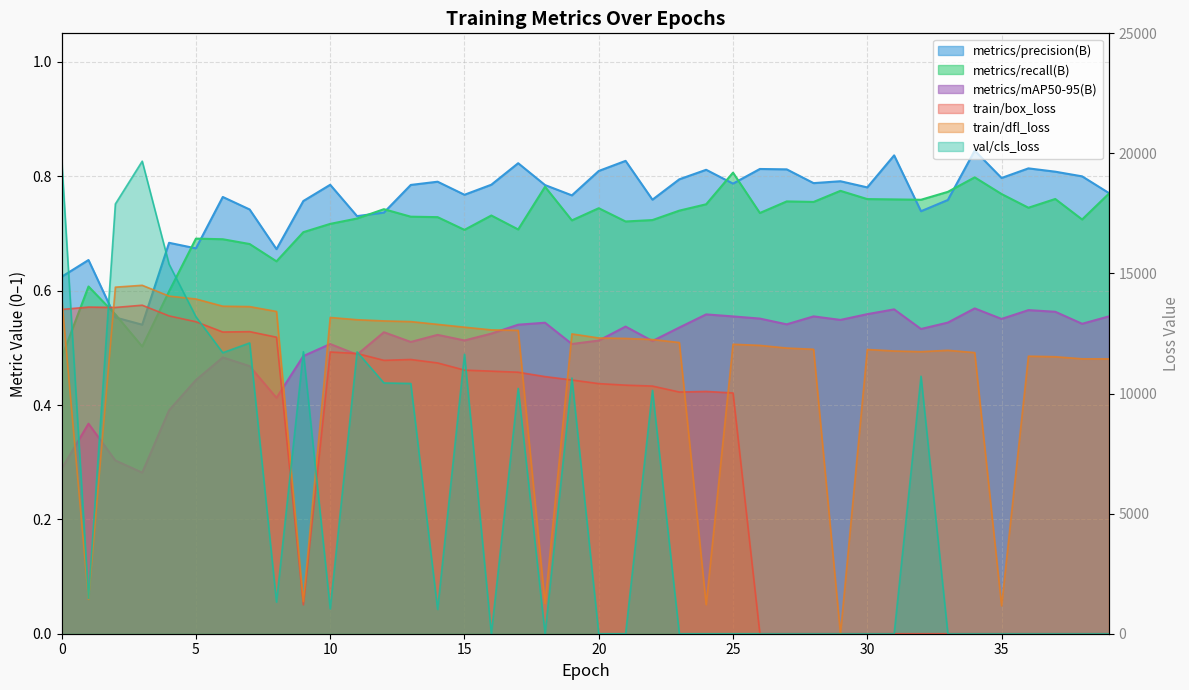

True or false: train/box_loss and metrics/recall(B) intersect in this chart.

False